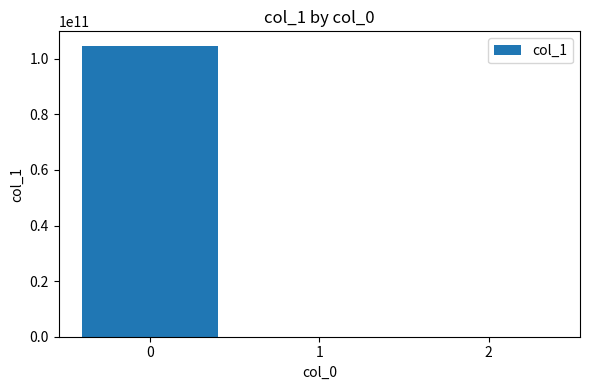

True or false: the data shows 153622220261.2 at 0.

False